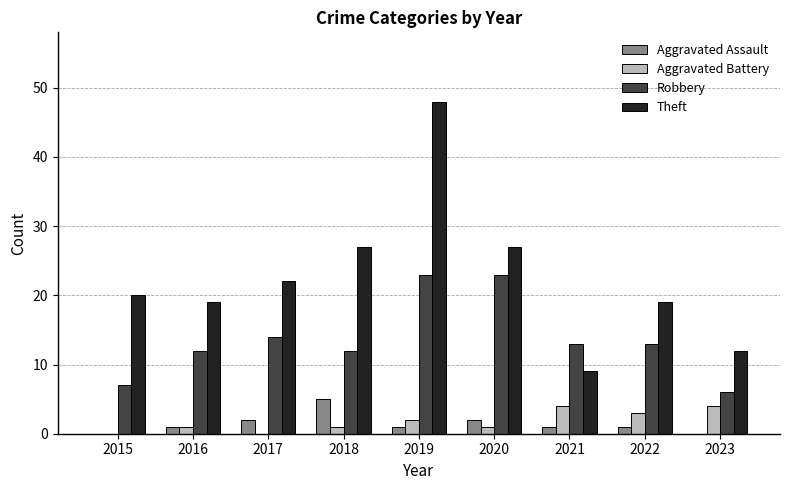

How many categories are shown in the chart?

9